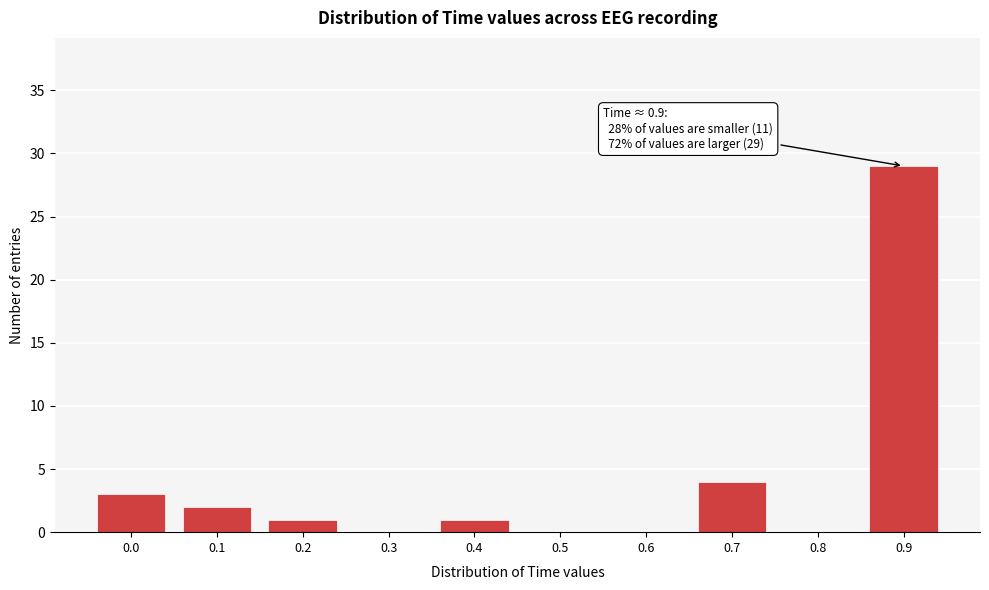

Reading right to left, list all the values displayed in this chart.

0.9=29	0.8=0	0.7=4	0.6=0	0.5=0	0.4=1	0.3=0	0.2=1	0.1=2	0.0=3